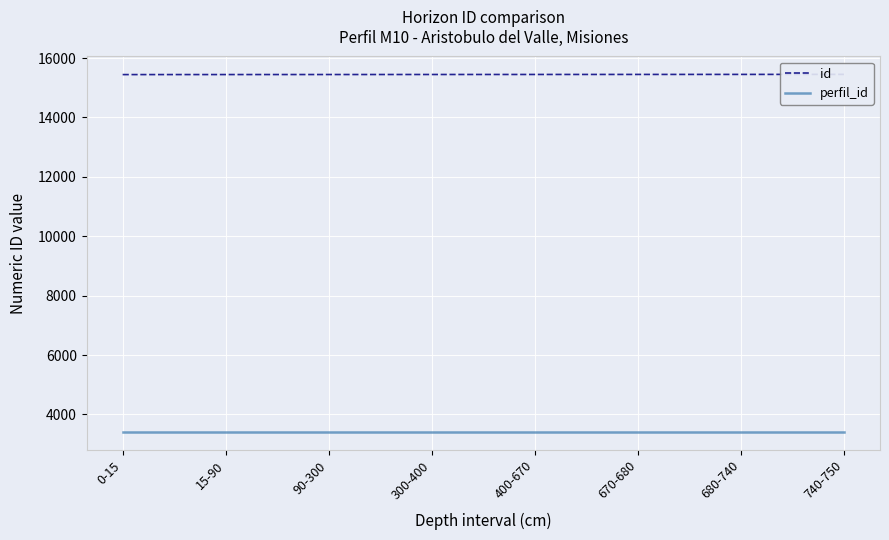

True or false: id and perfil_id cross at least once.

False